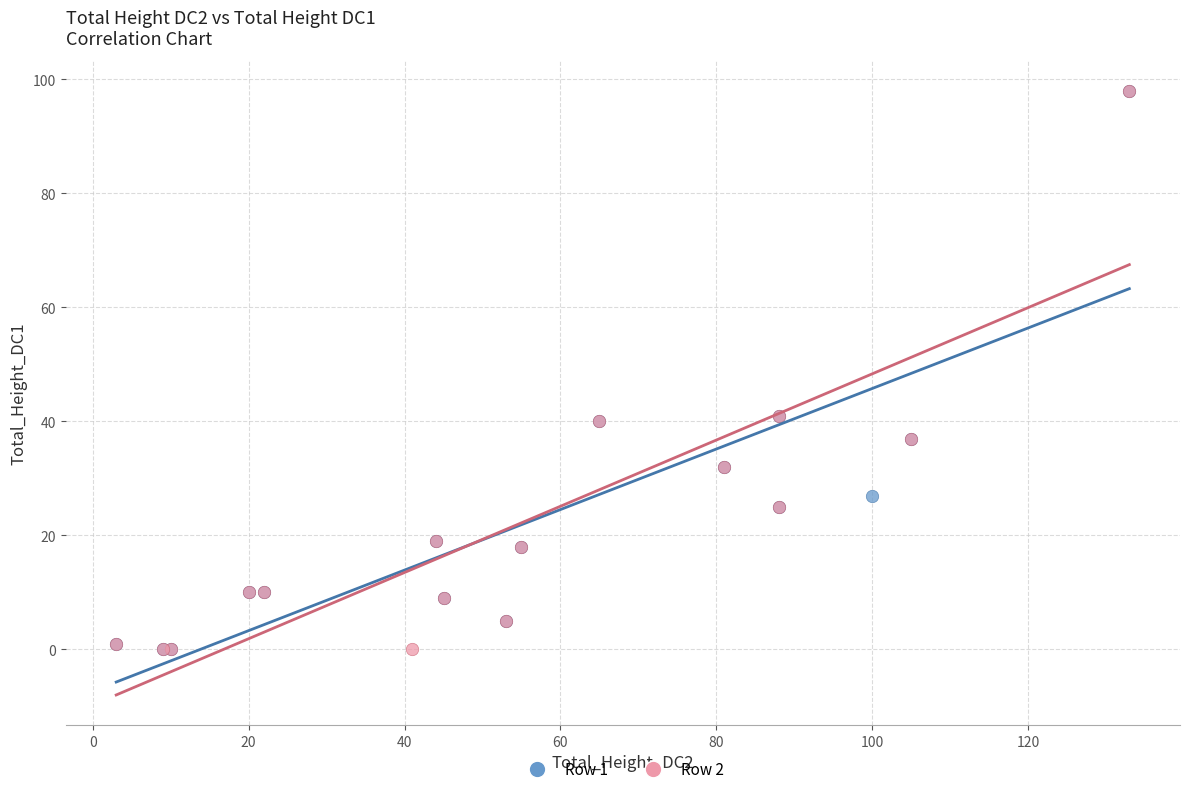

What are all the series names shown in the legend?

Row 1, Row 2